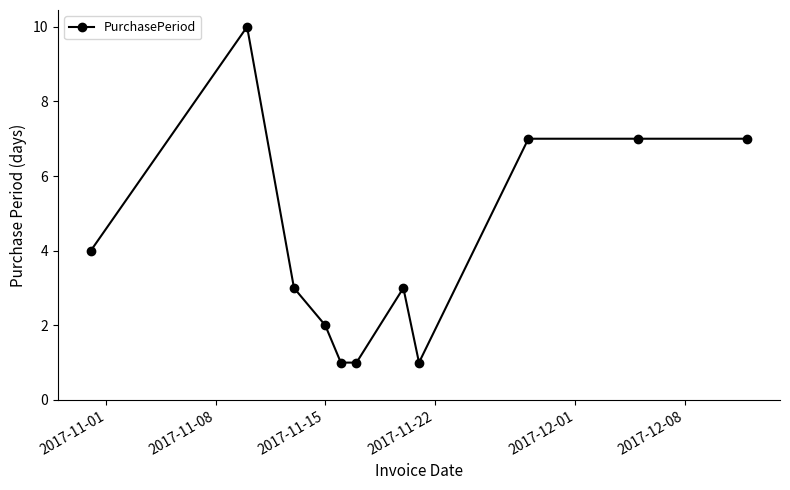

What is the value of the 6th point from the left?

1